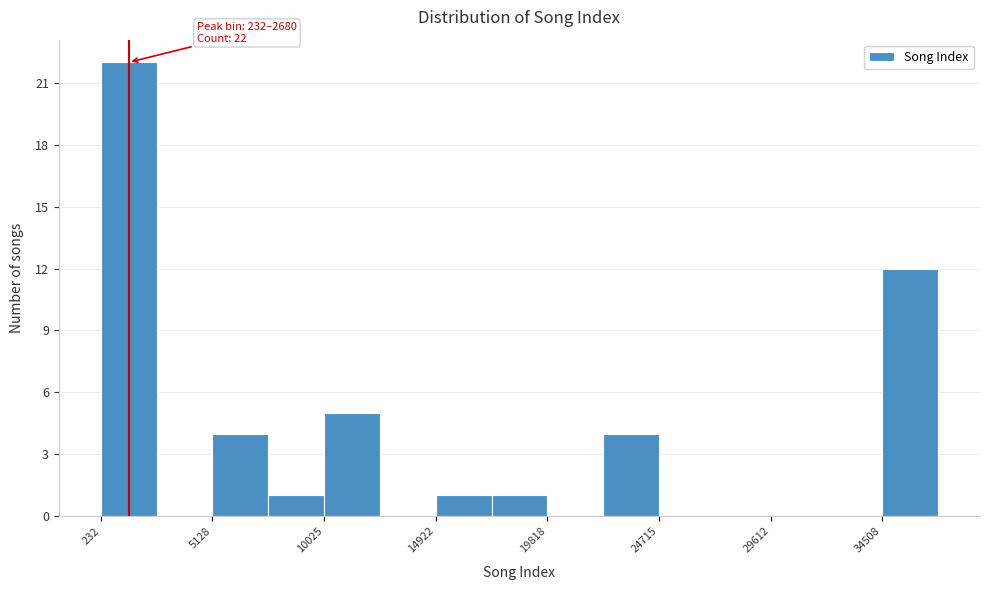

Over which range of the x-axis is the bar tallest?

0 to 2500